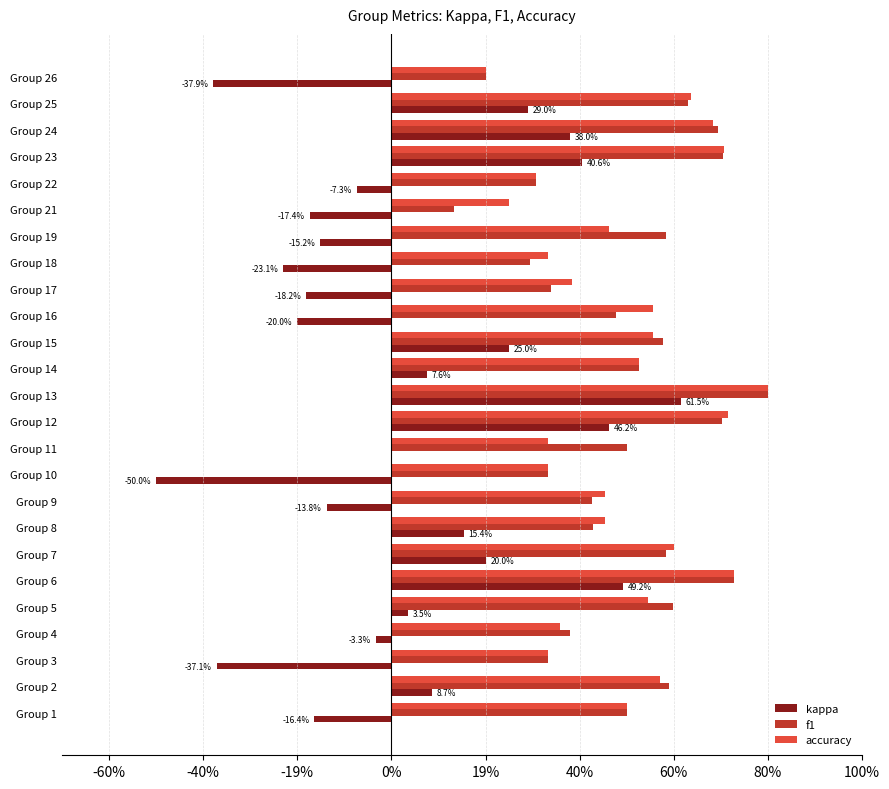

What are all the series names shown in the legend?

kappa, f1, accuracy